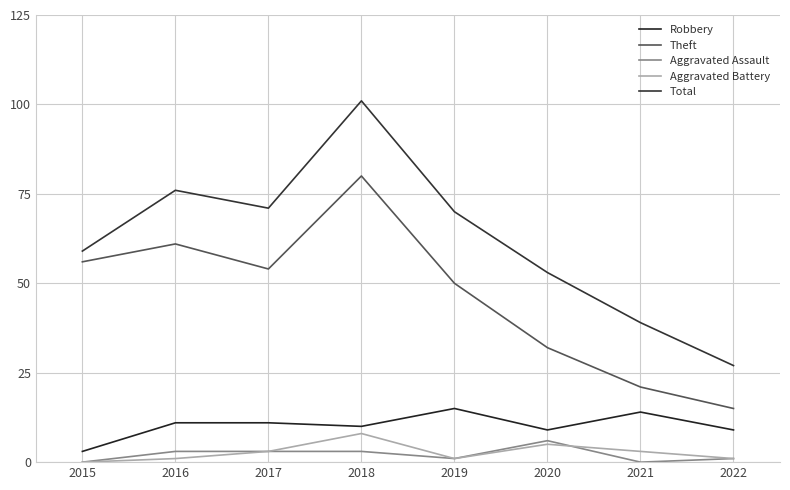

How many lines are shown in the chart?

5